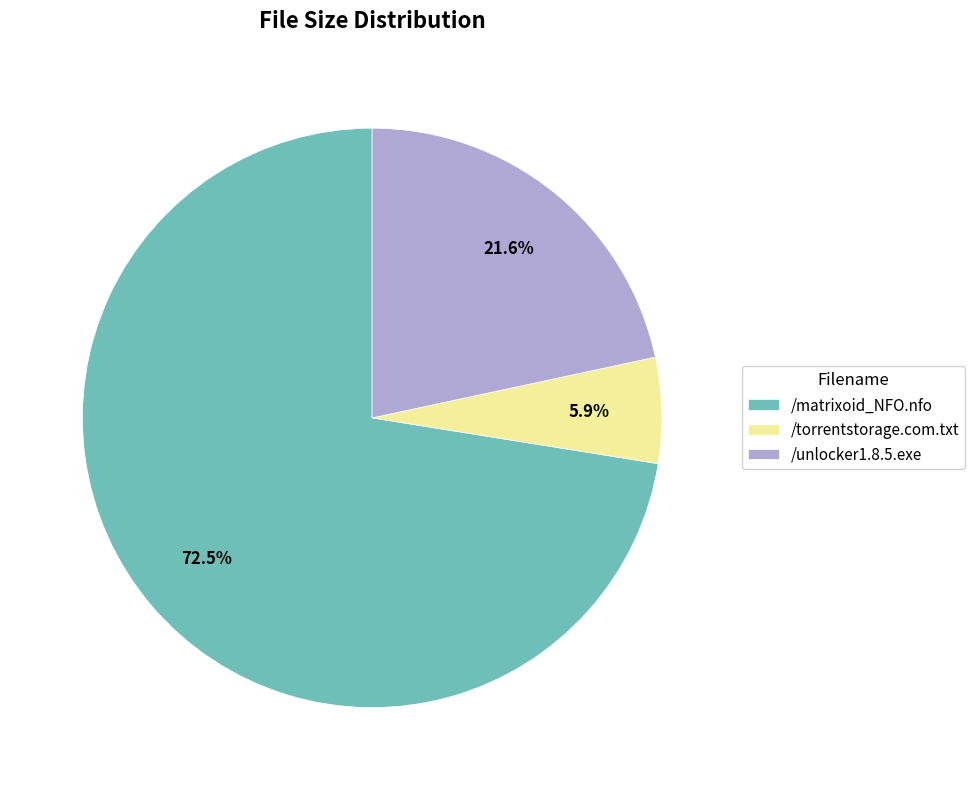

What is the smallest slice in the pie chart?

/torrentstorage.com.txt